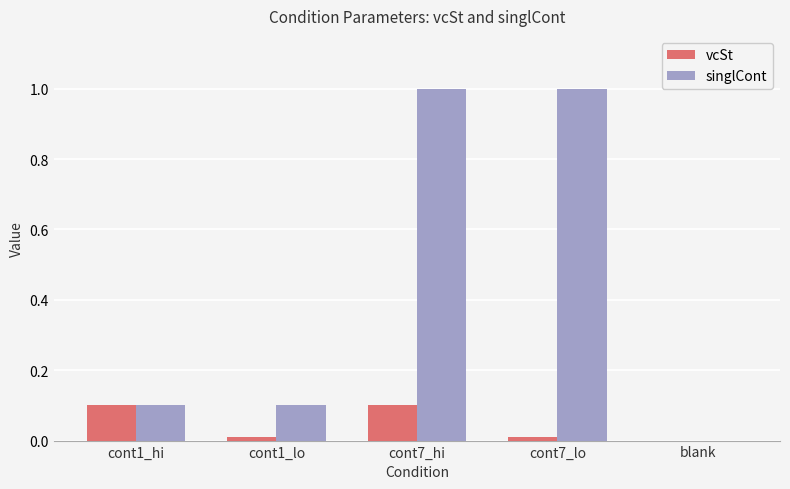

How many data points in singlCont are above 0?

4